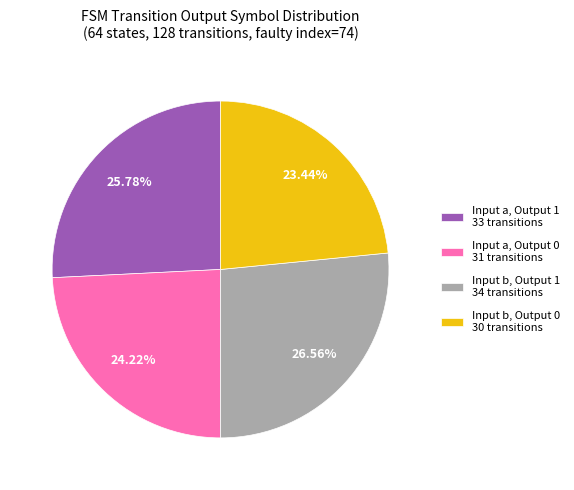

Is there any slice that represents more than half of the pie?

No